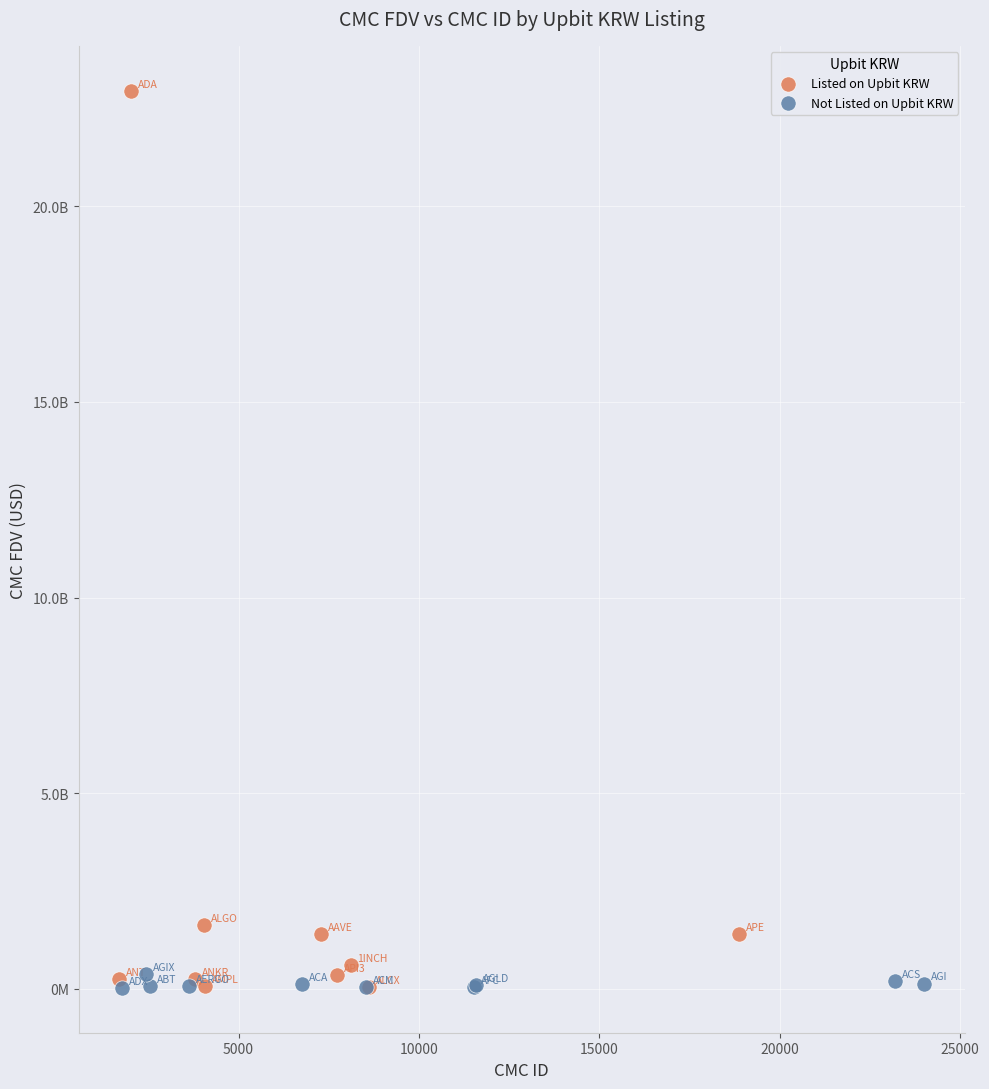

What are all the series names shown in the legend?

Listed on Upbit KRW, Not Listed on Upbit KRW